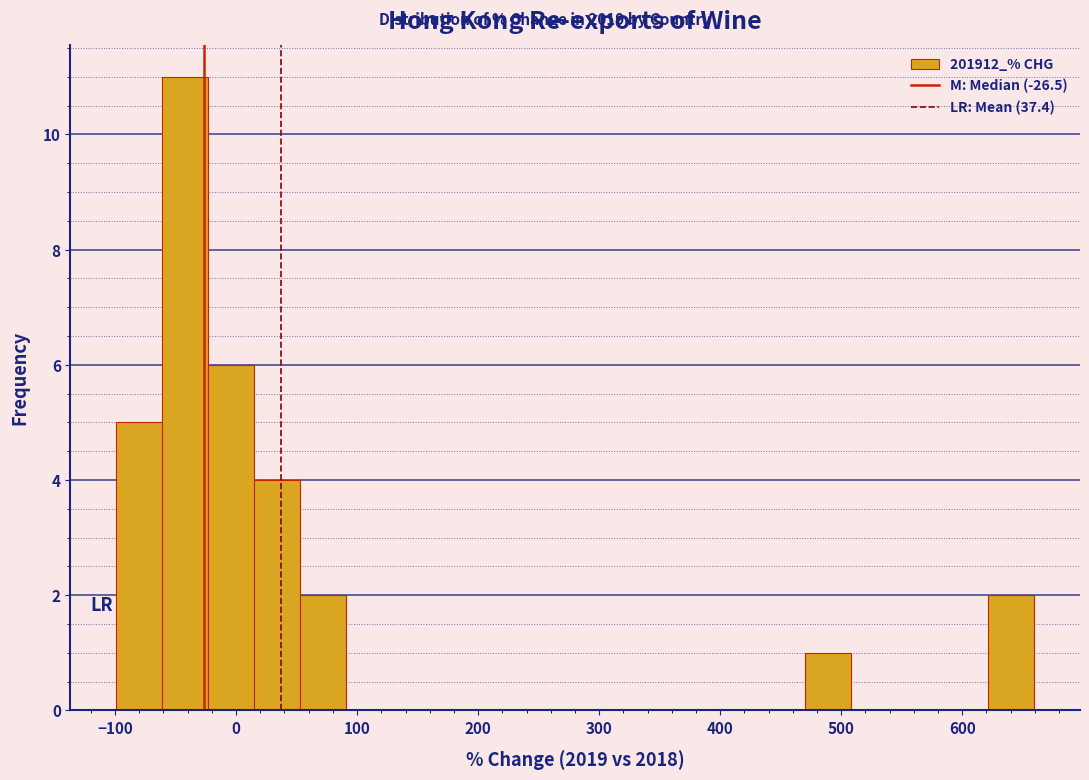

Around what value on the x-axis is the tallest bar? Give the approximate position of its centre, as read against the axis.

-40